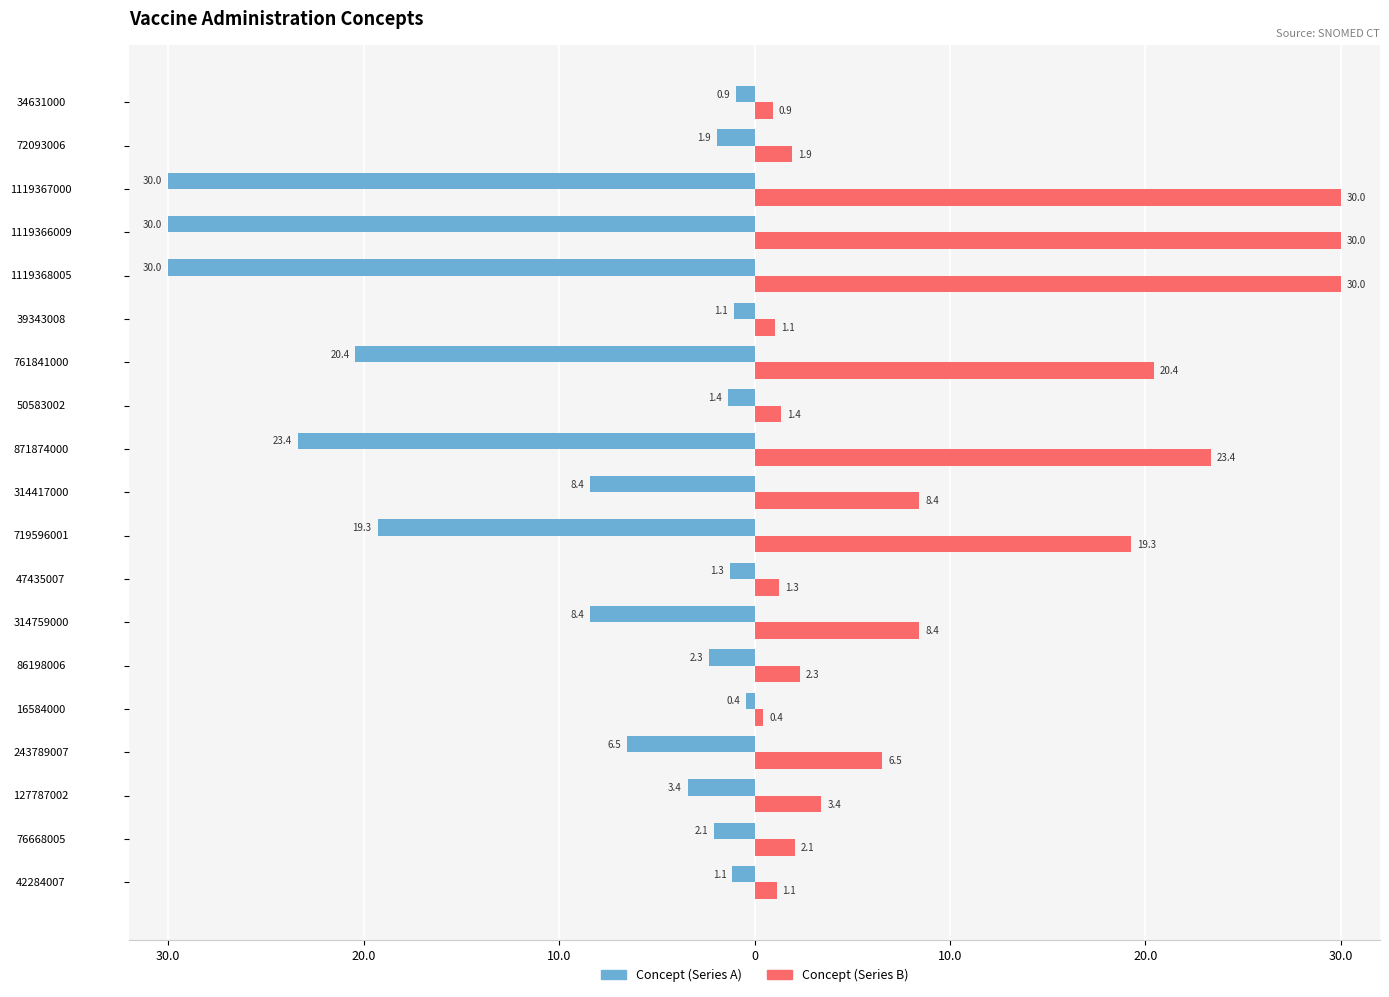

What are all the series names shown in the legend?

Concept (Series A), Concept (Series B)